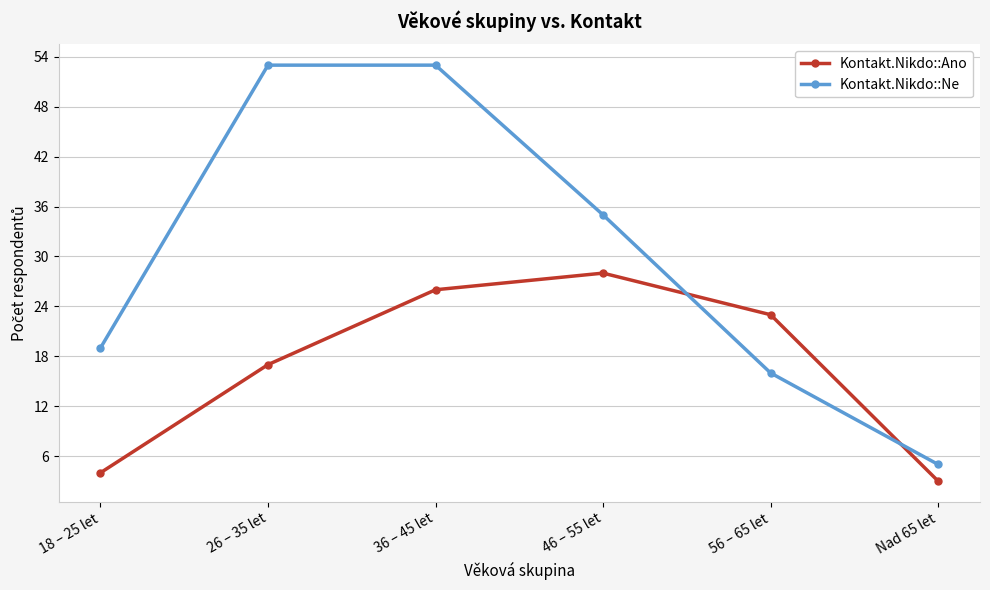

Between 36 – 45 let and Nad 65 let, which series saw the biggest shift?

Kontakt.Nikdo::Ne